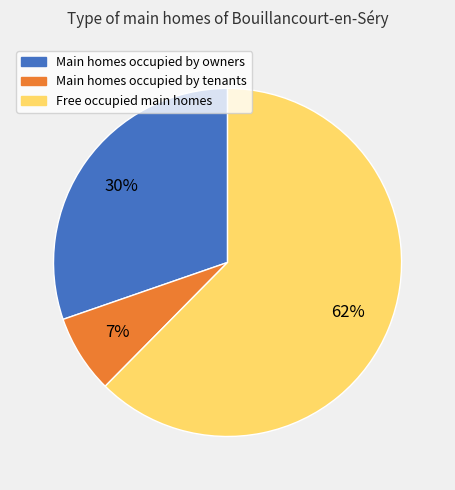

Is the sum of Main homes occupied by tenants and Main homes occupied by owners greater than half?

No